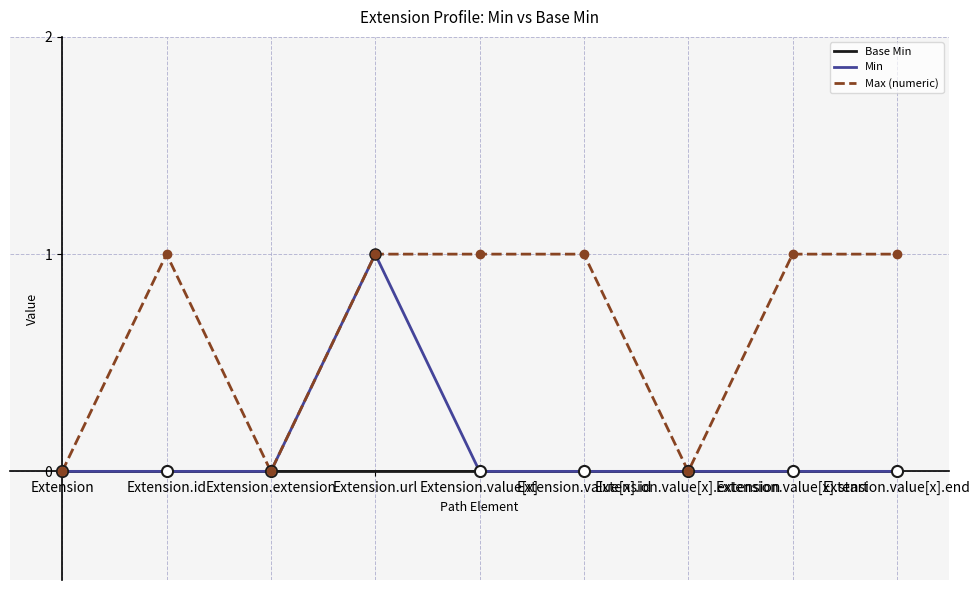

At which category is the sum across all series the highest?

Extension.url